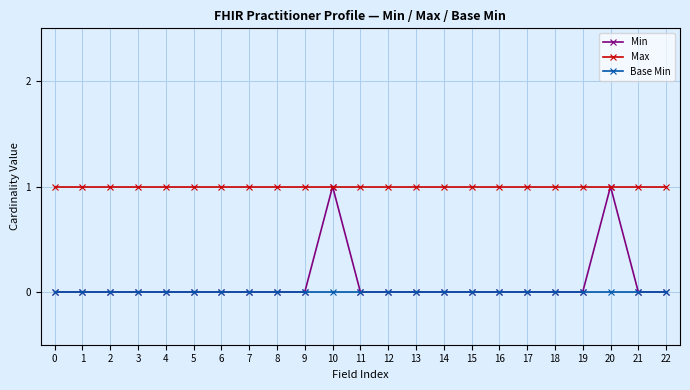

Is it true that Max equals 0 at 21?

False